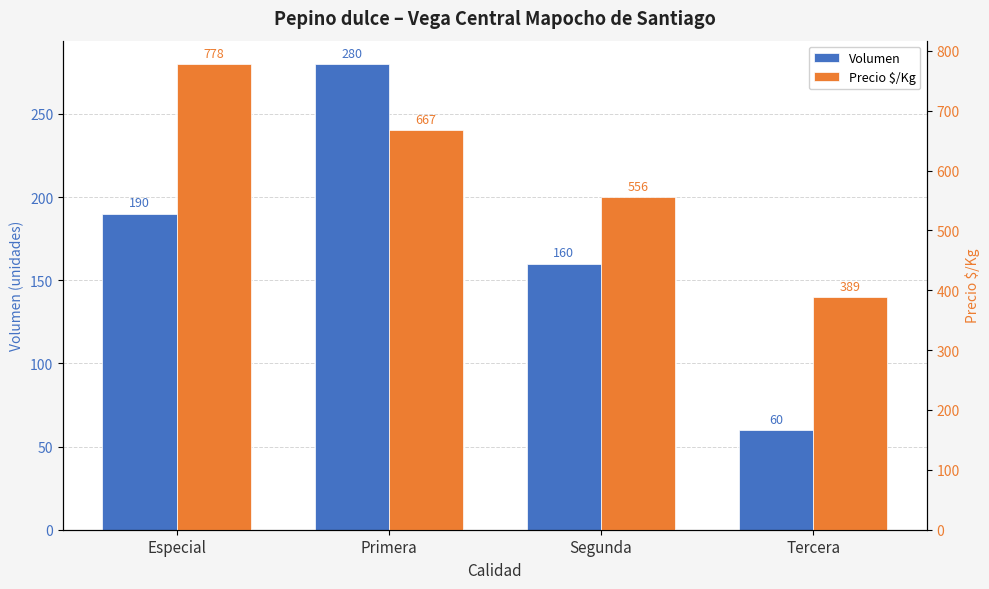

Between Primera and Tercera, which series saw the biggest shift?

Precio $/Kg